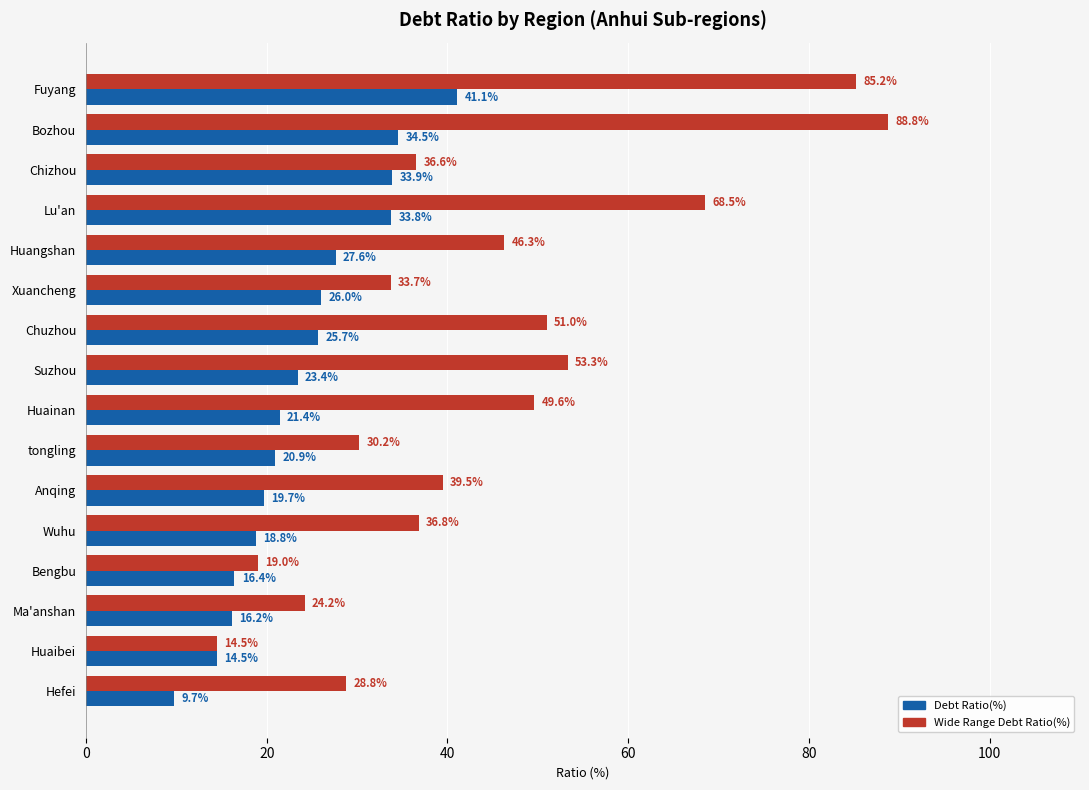

True or false: Wide Range Debt Ratio(%) has a value of 64.3 at Chizhou.

False